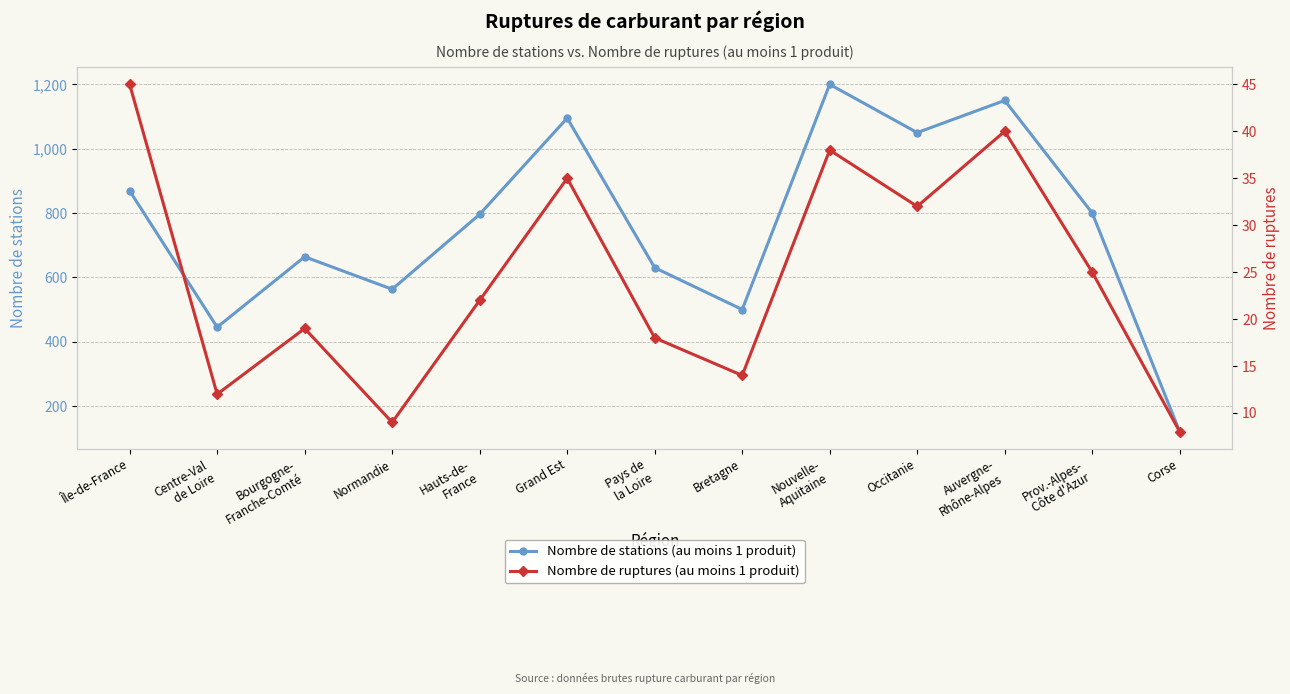

How many lines are shown in the chart?

2